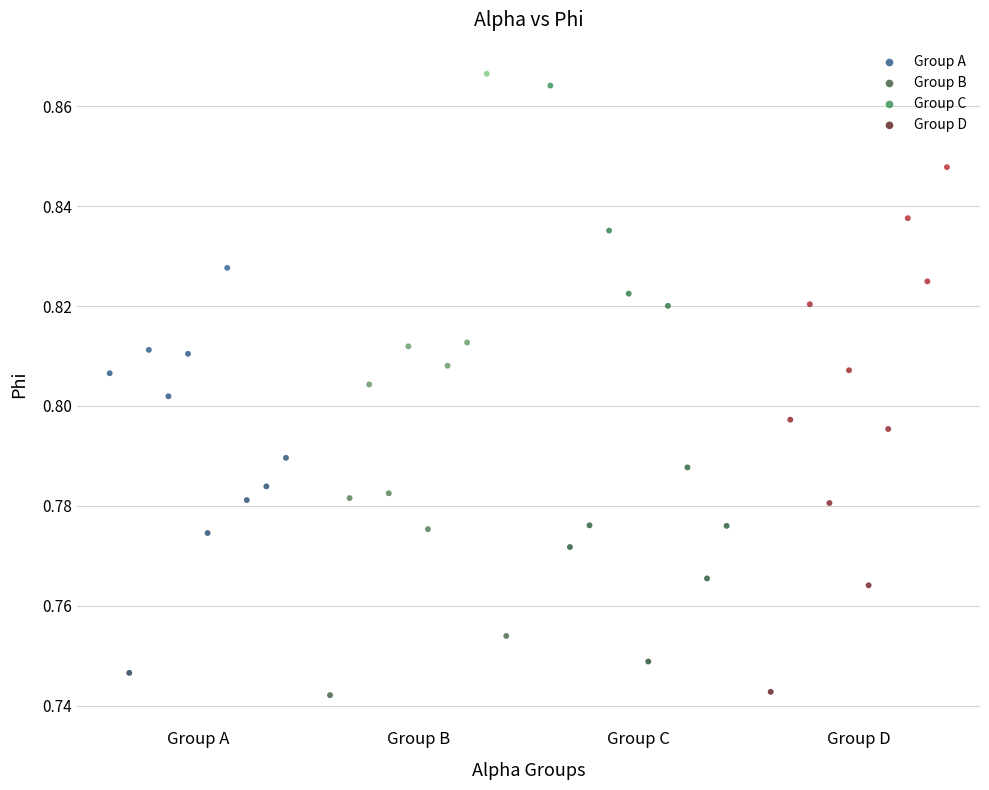

Which series has the largest Y range (max minus min)?

Group B